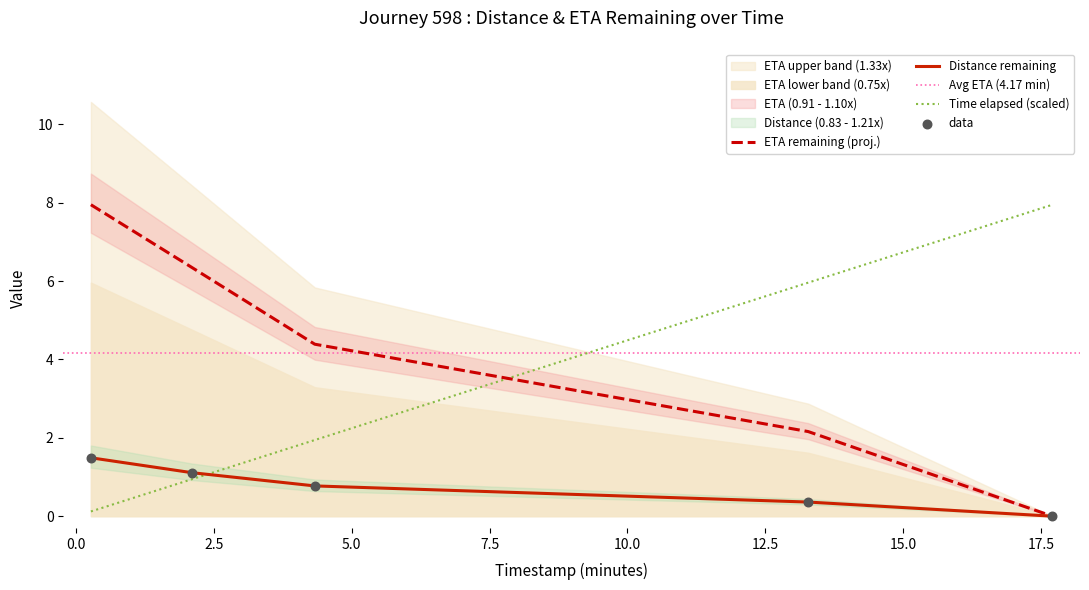

Which series reaches the maximum Y coordinate?

eta_remaining_minutes